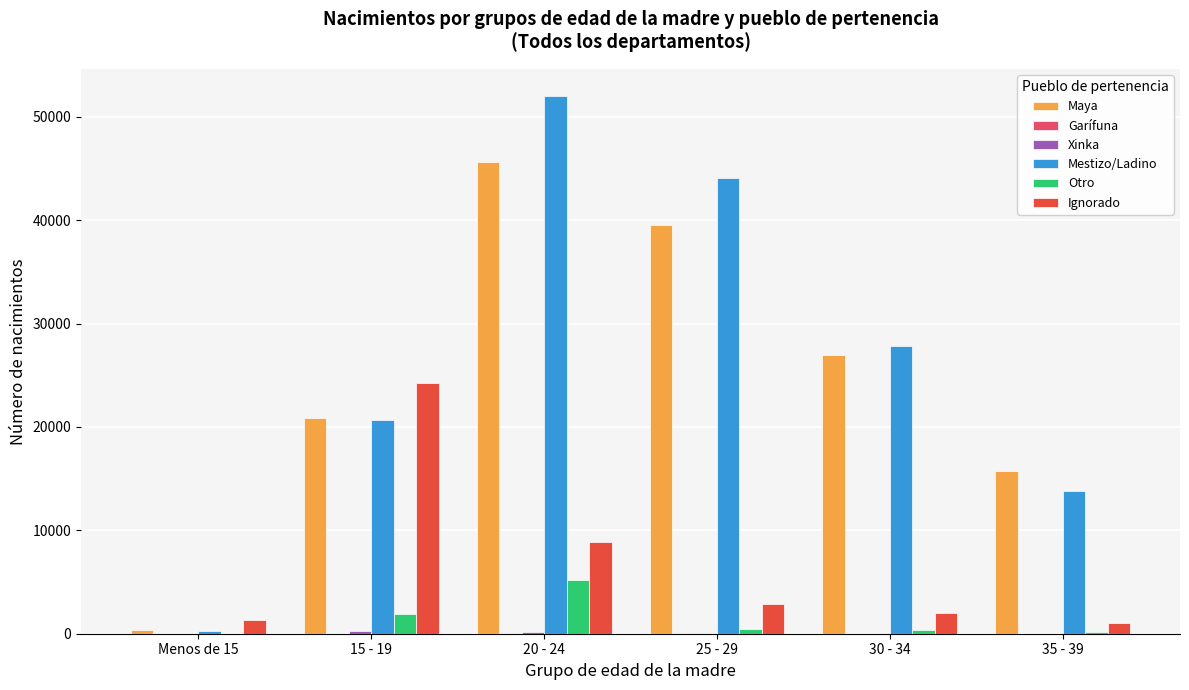

Which series has the largest total across all categories?

Mestizo/Ladino